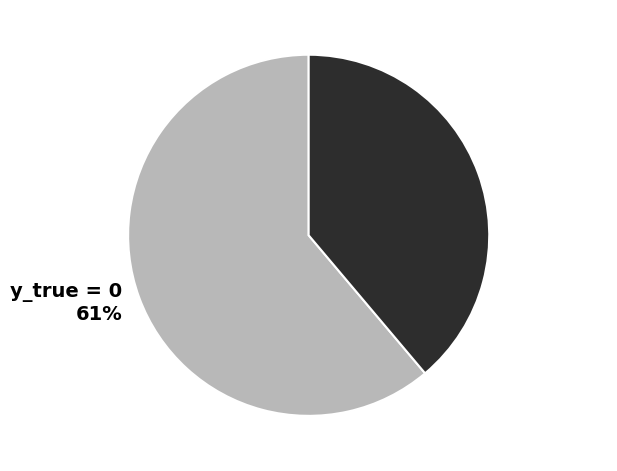

Between y_true = 1 39% and y_true = 0 61%, which is larger?

y_true = 0 61%